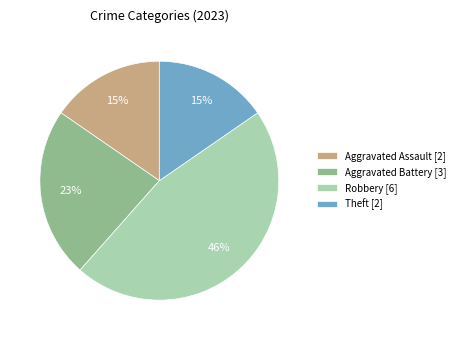

To the nearest percent, what percentage of the pie is Theft?

15%